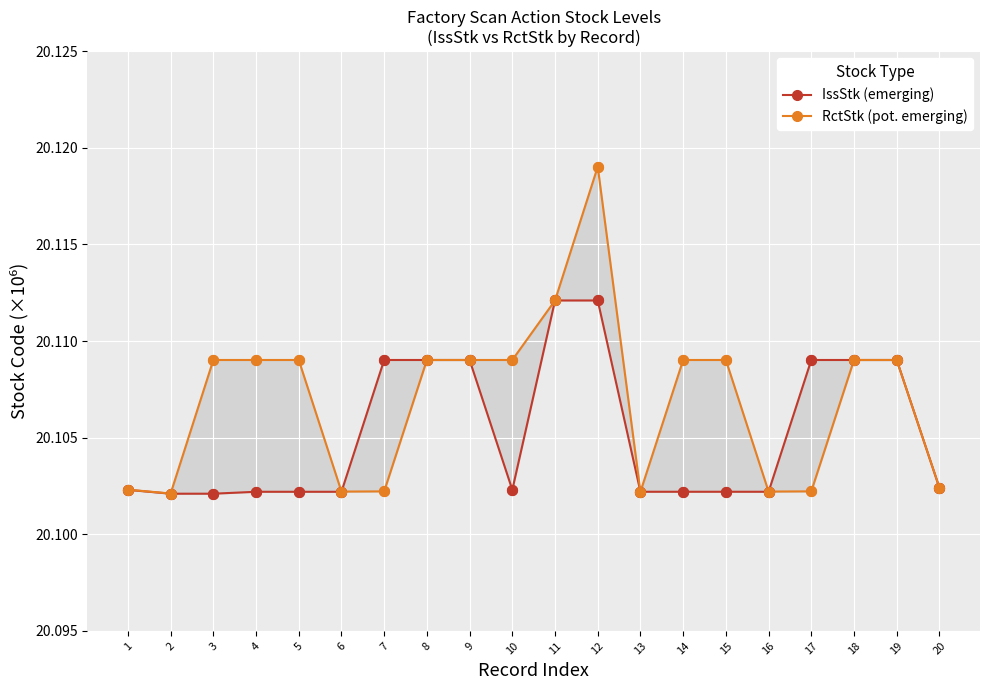

At how many categories does at least one series exceed 20?

20